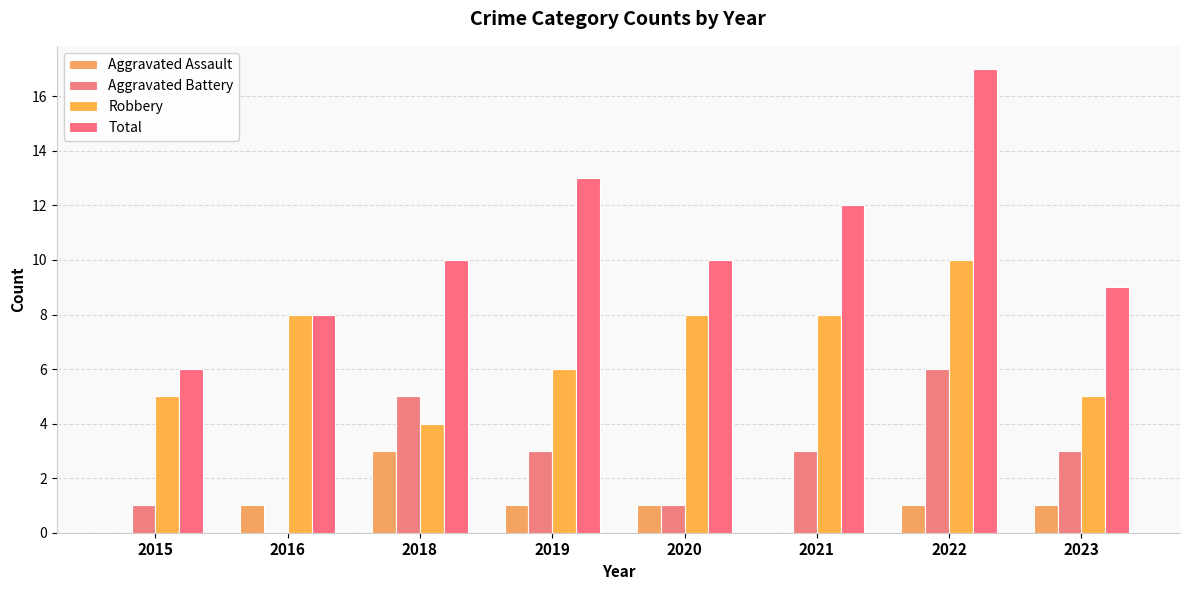

What is the approximate value of Robbery at 2022?

10